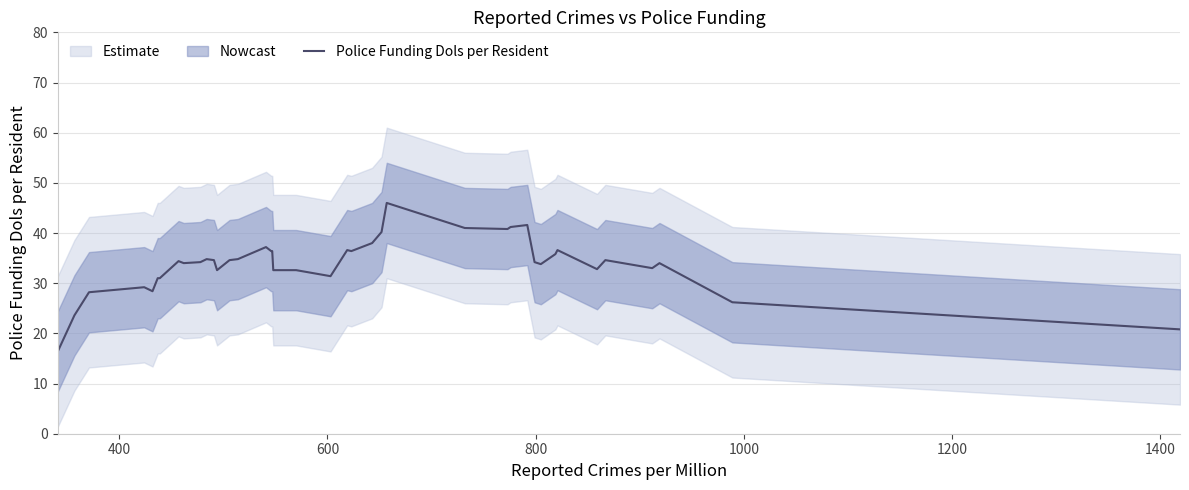

What is the minimum value for Police Funding Dols per Resident?

16.4